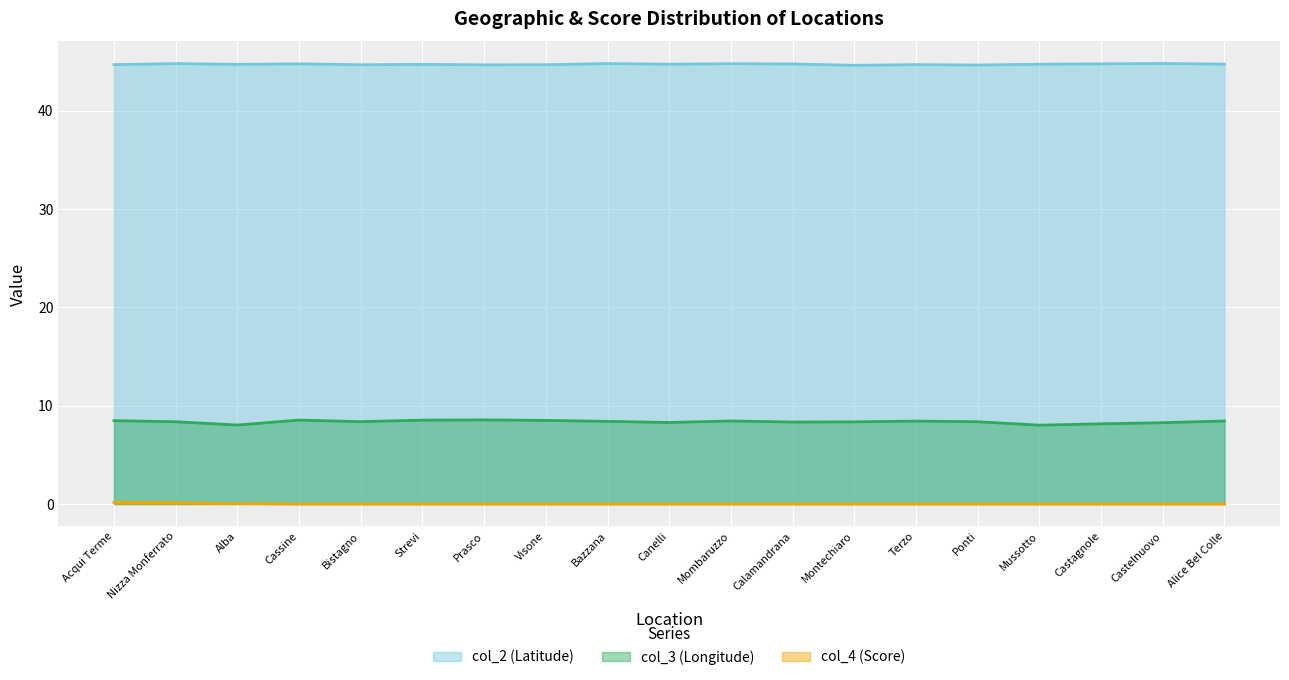

How many lines are shown in the chart?

3